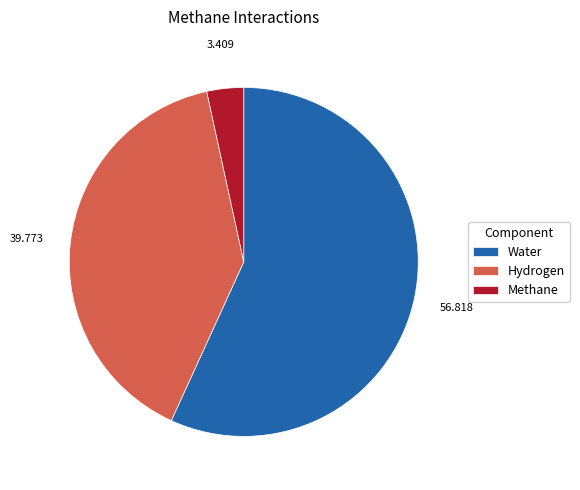

True or false: Water accounts for 57% of the total.

True